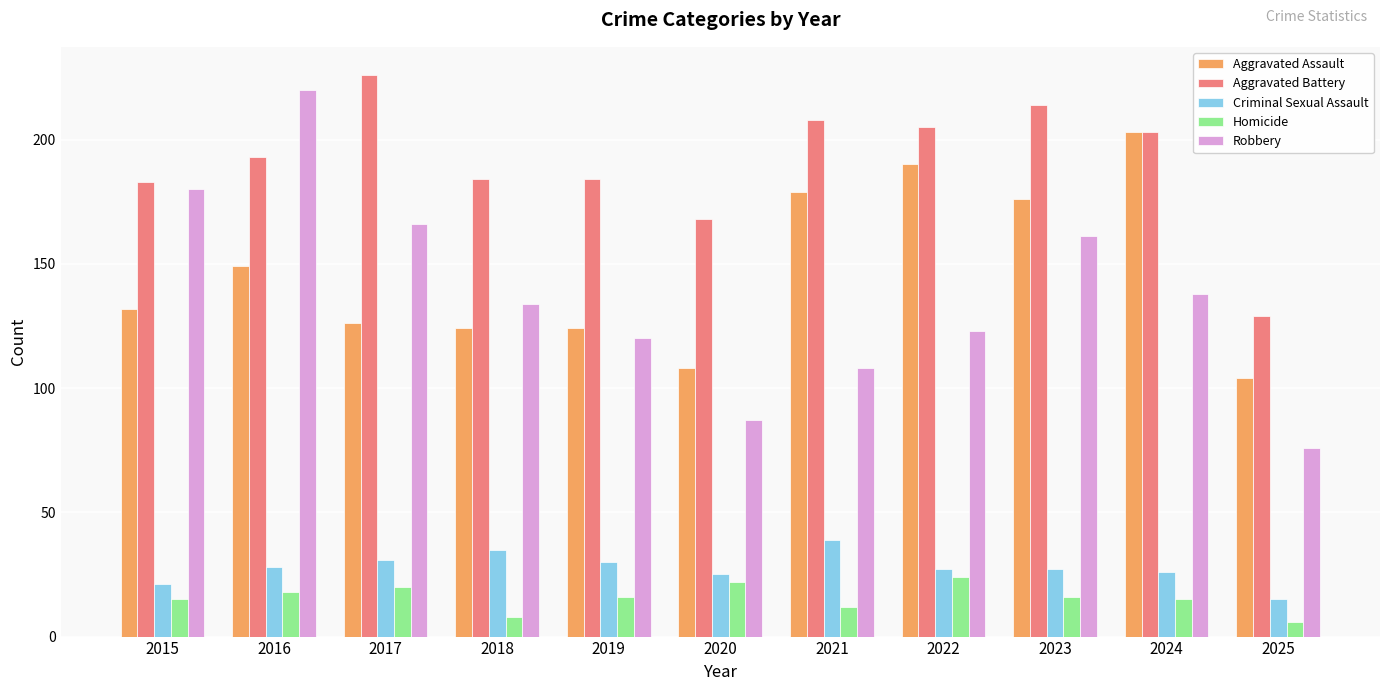

Which series changed the most between 2021 and 2023?

Robbery